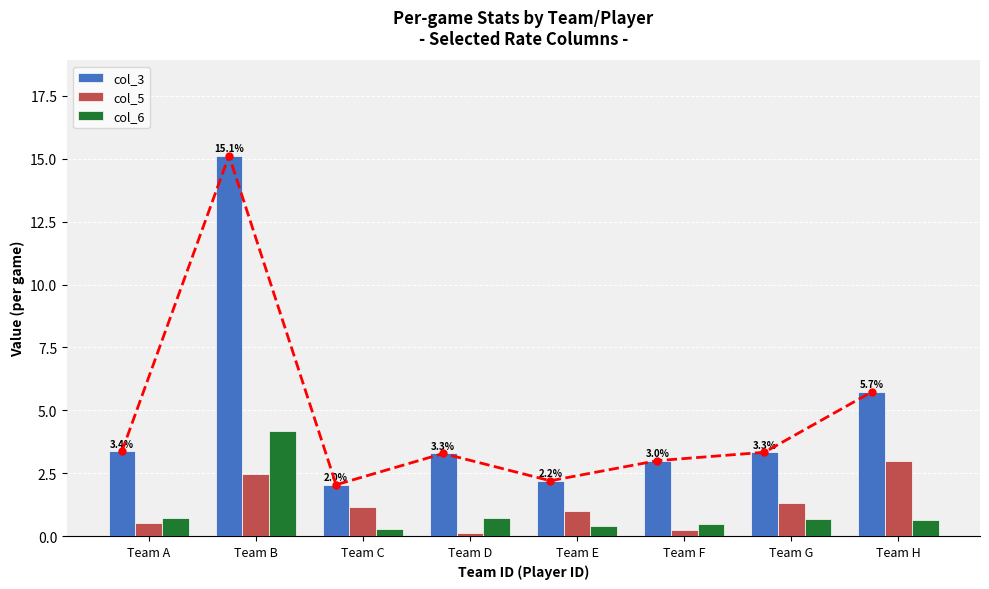

List the labels in order of col_5 value, largest first.

Team H, Team B, Team G, Team C, Team E, Team A, Team F, Team D